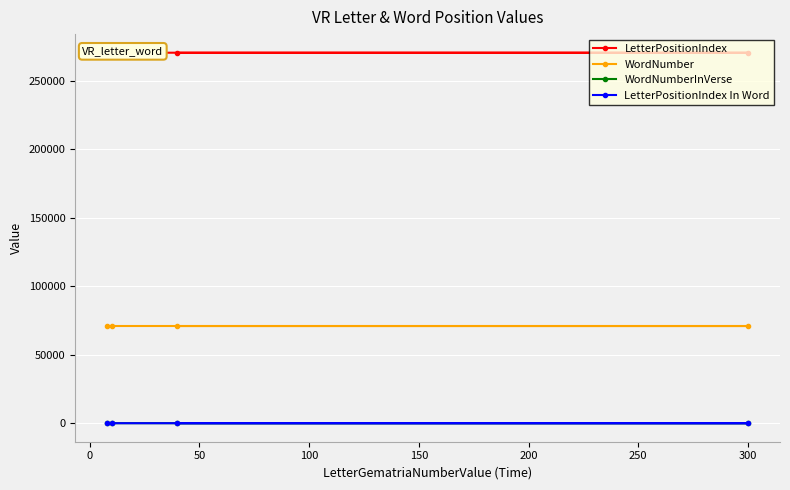

What is the difference between the LetterPositionIndex In Word values at 100 and 0?

1